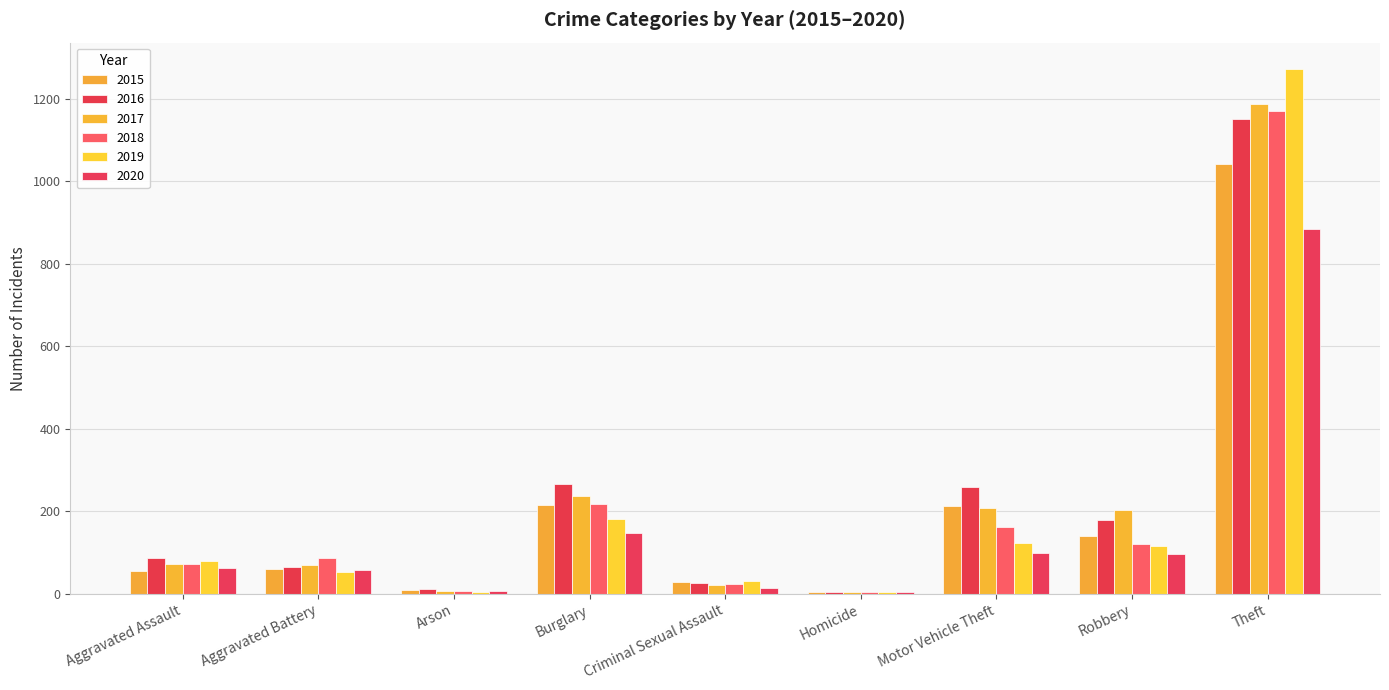

Reading left to right, what are all the values shown in this chart?

2015: 56	60	10	216	29	5	212	139	1041
2016: 88	66	12	266	26	4	259	178	1151
2017: 72	71	7	237	22	4	208	202	1188
2018: 72	86	7	218	24	4	163	121	1170
2019: 80	53	5	182	31	4	123	116	1272
2020: 62	57	7	148	15	5	99	97	884